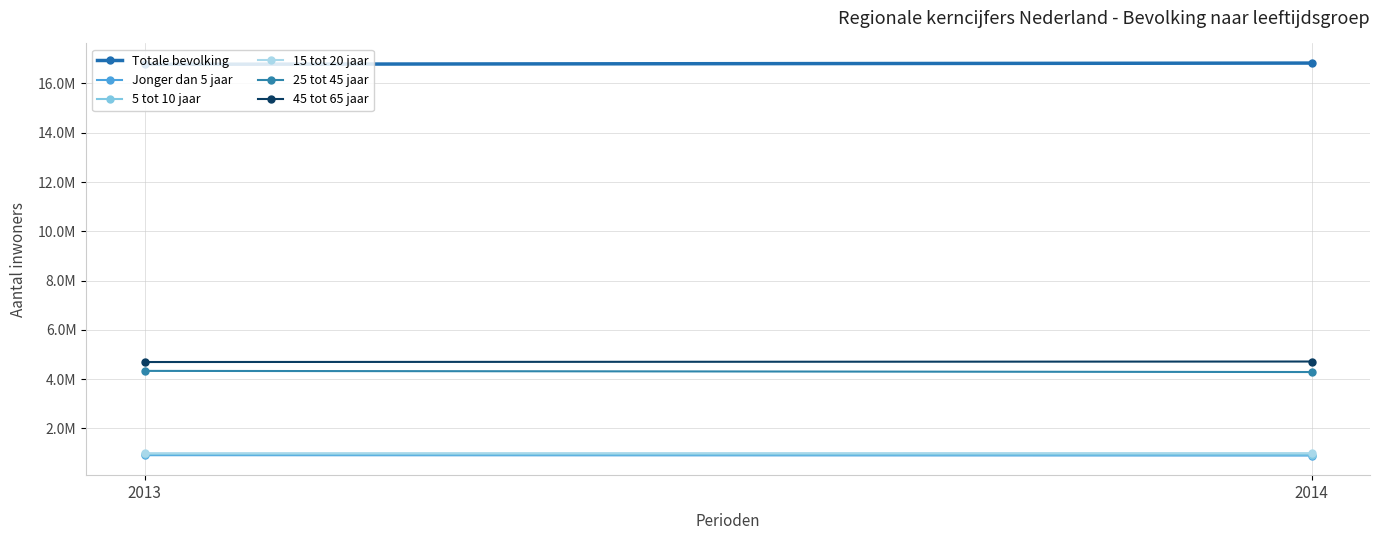

What is the value of the Jonger dan 5 jaar point at the 1st from the left?

912202